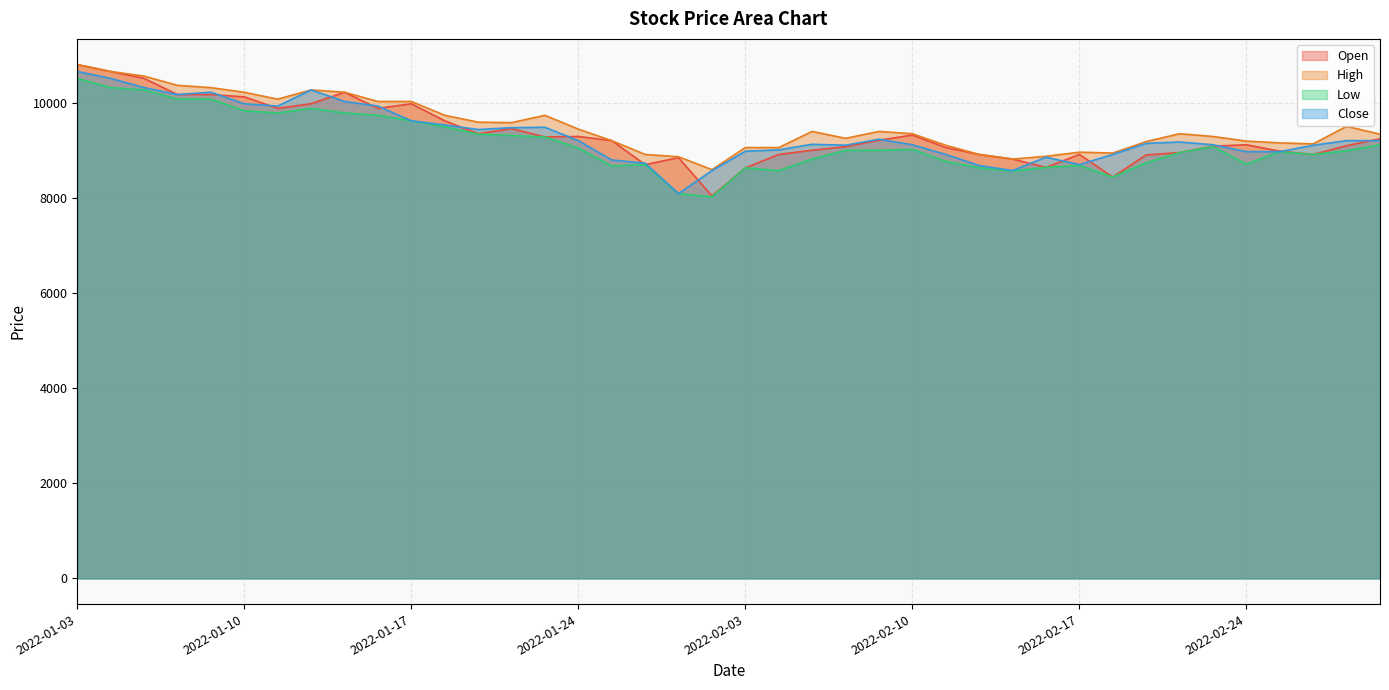

Between 2022-02-24 and 2022-01-21, which is larger?

2022-01-21